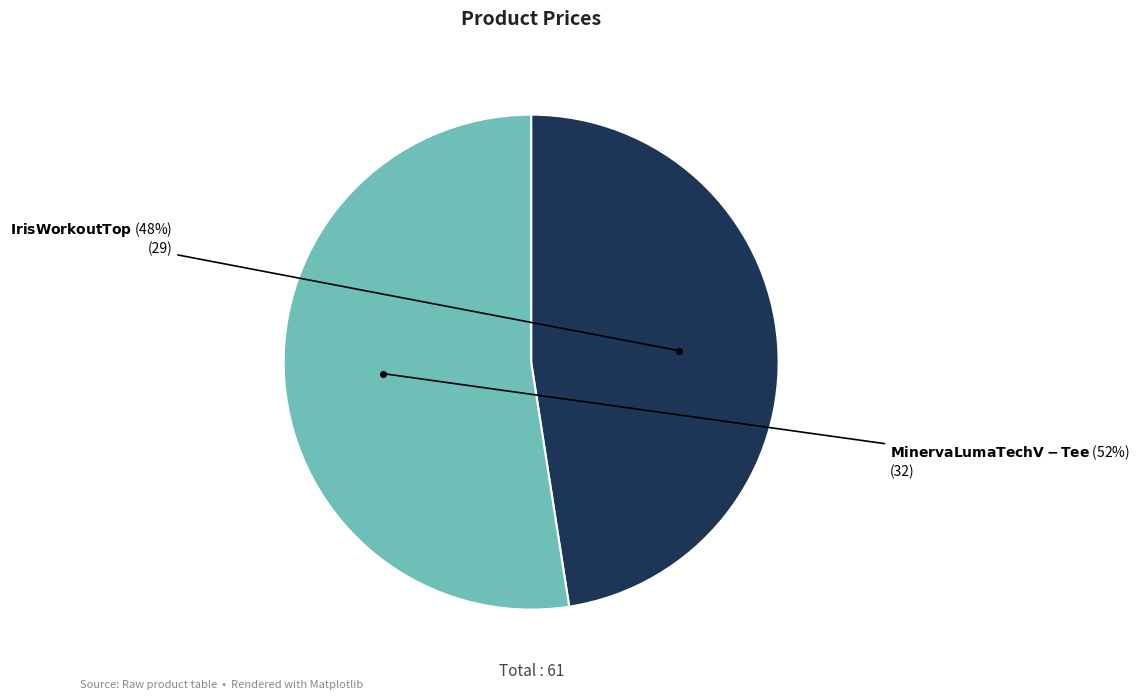

Does any single category account for the majority?

Yes